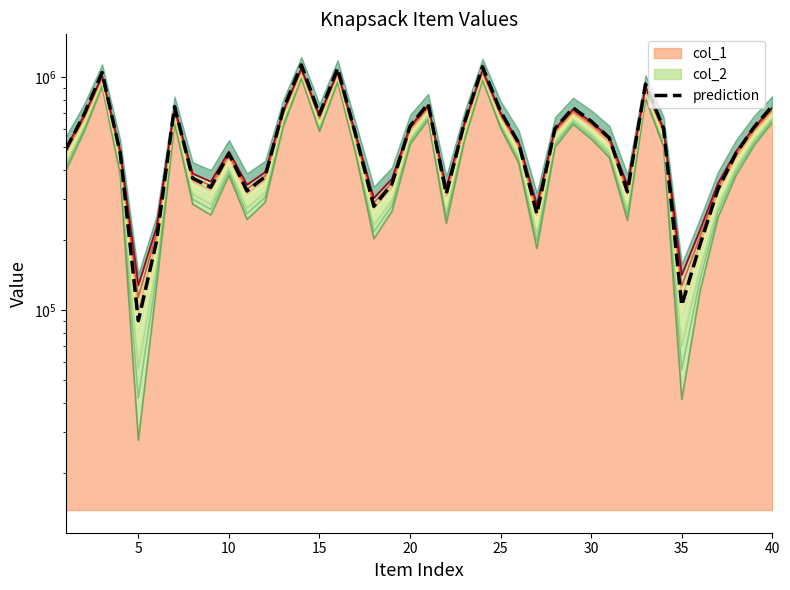

What is the sum of all values?

22203147.8